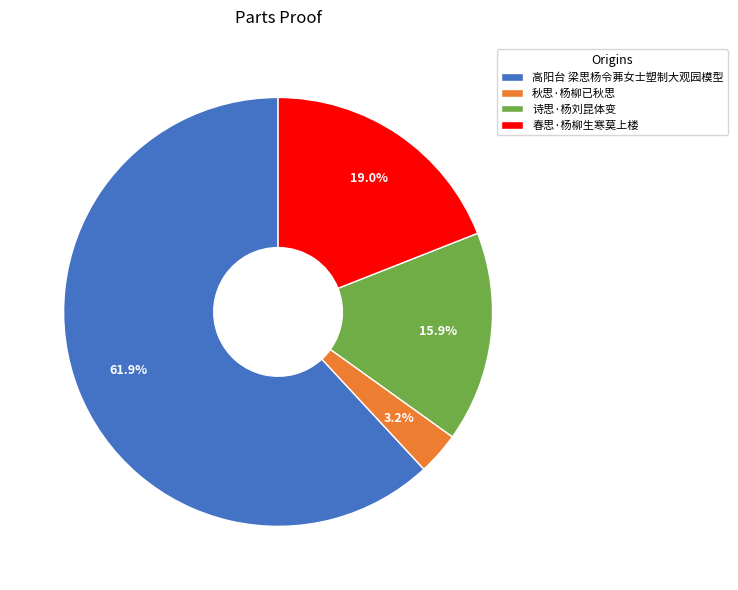

What percentage is the 秋思·杨柳已秋思 slice, to the nearest percent?

3%